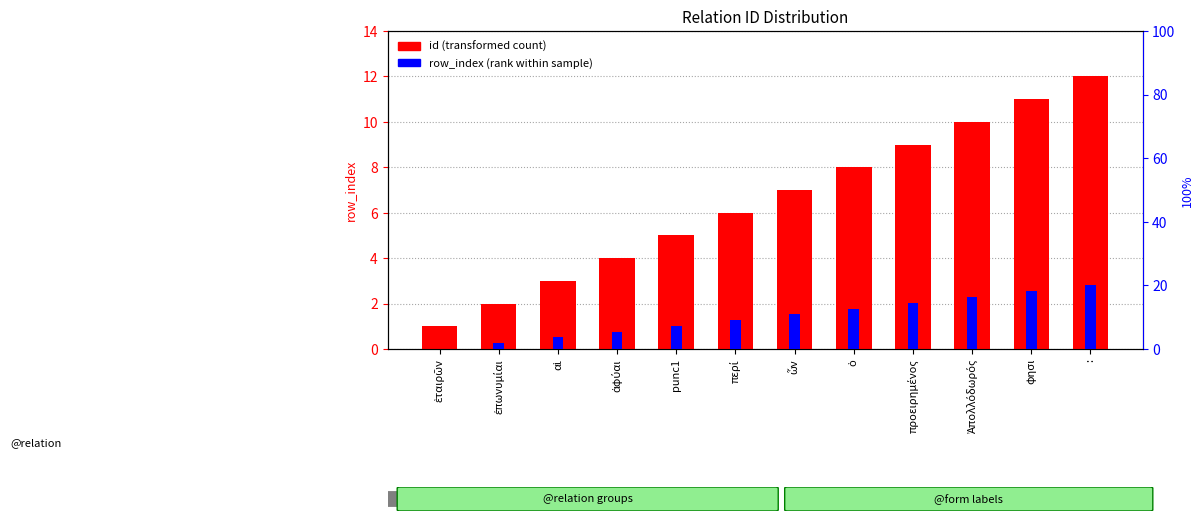

What is the sum of all row_index values?

120.0